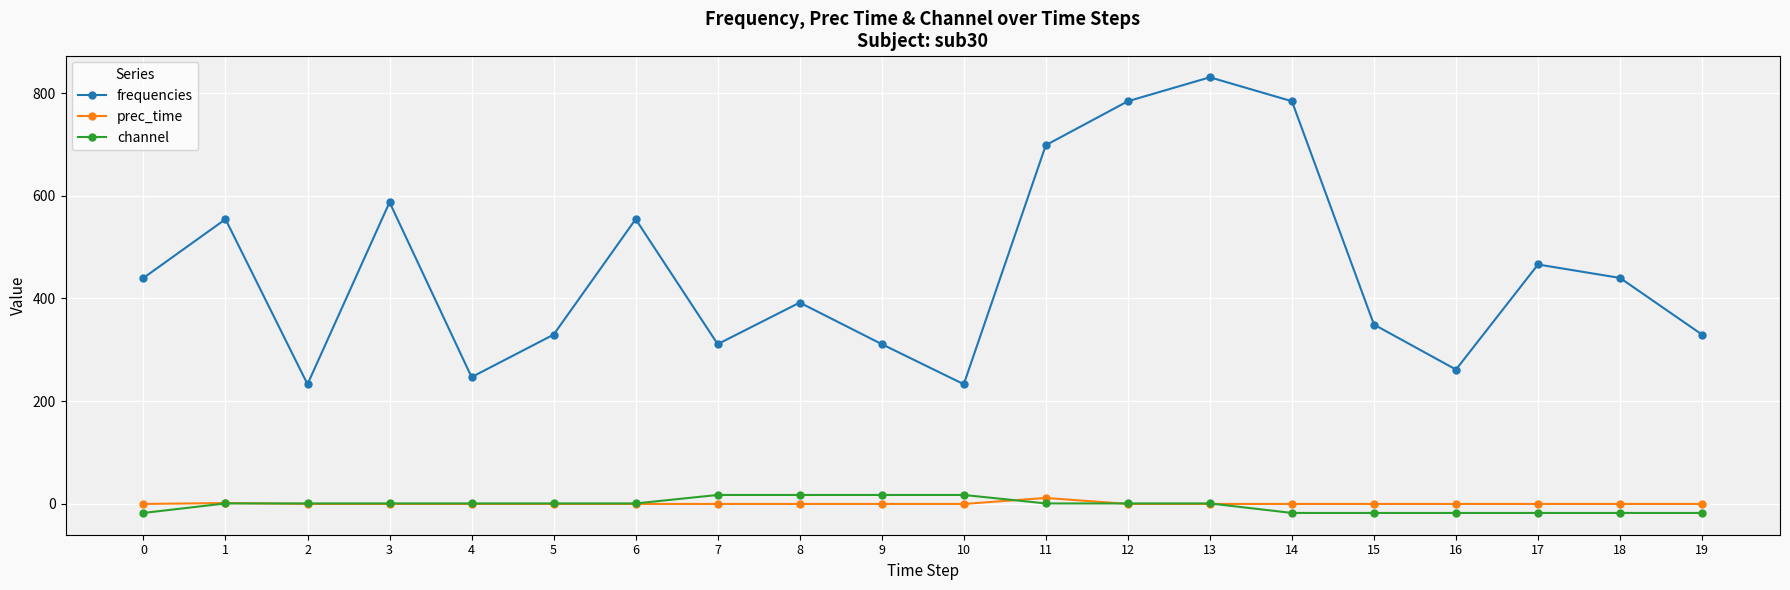

At 15, list the series in order from smallest to largest.

channel, prec_time, frequencies